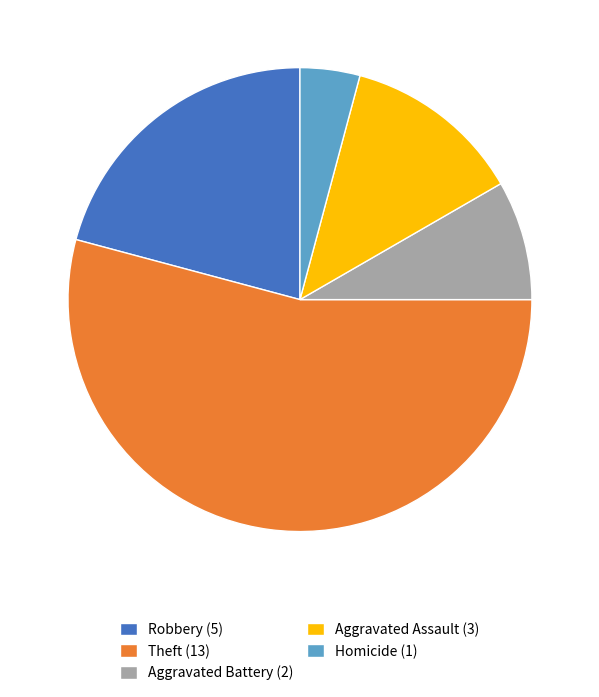

Does Aggravated Battery (2) represent more than half of the total?

No